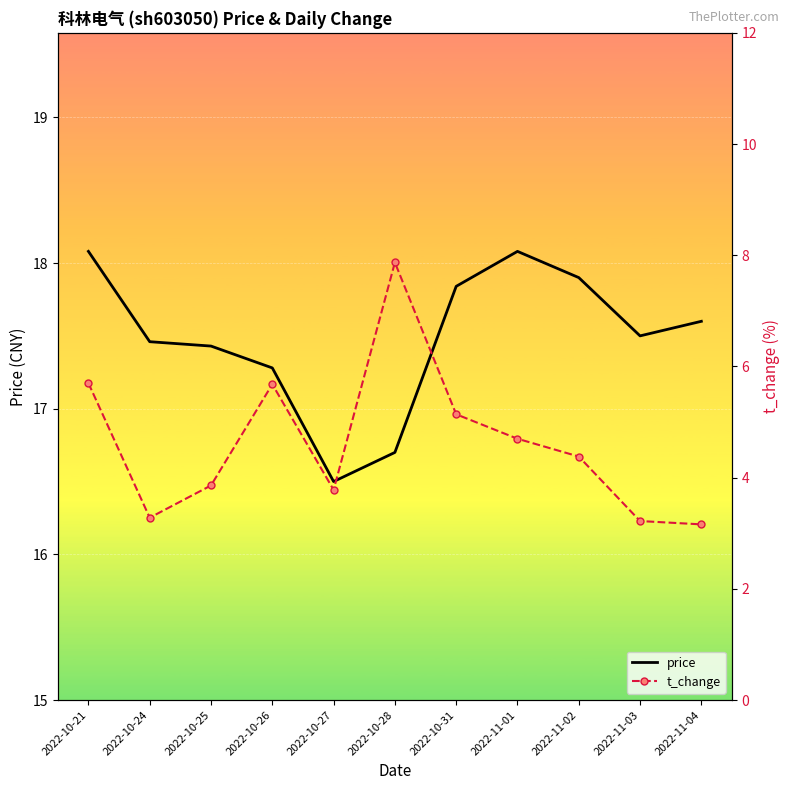

Rank the series at 2022-10-25 from lowest to highest value.

t_change, price